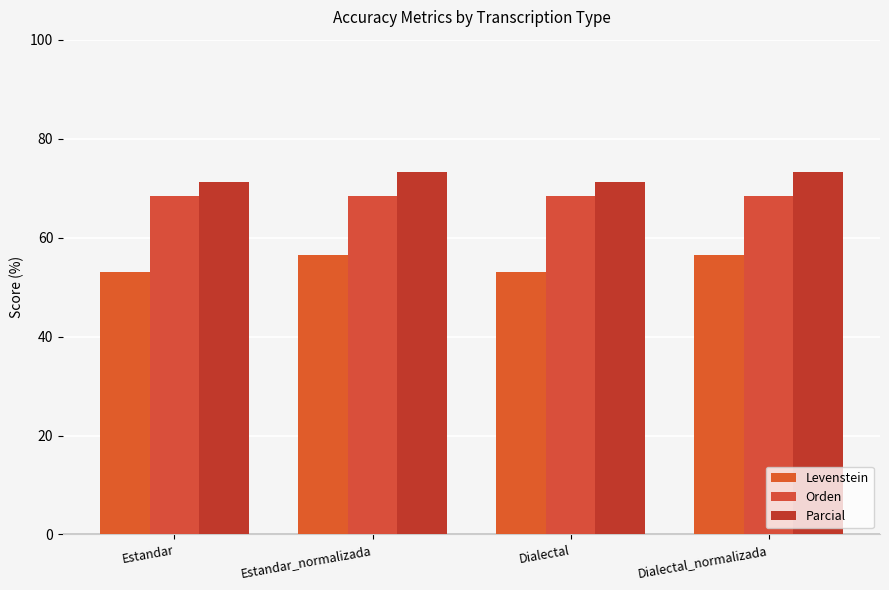

Rank the series by their average value, from highest to lowest.

Parcial, Orden, Levenstein